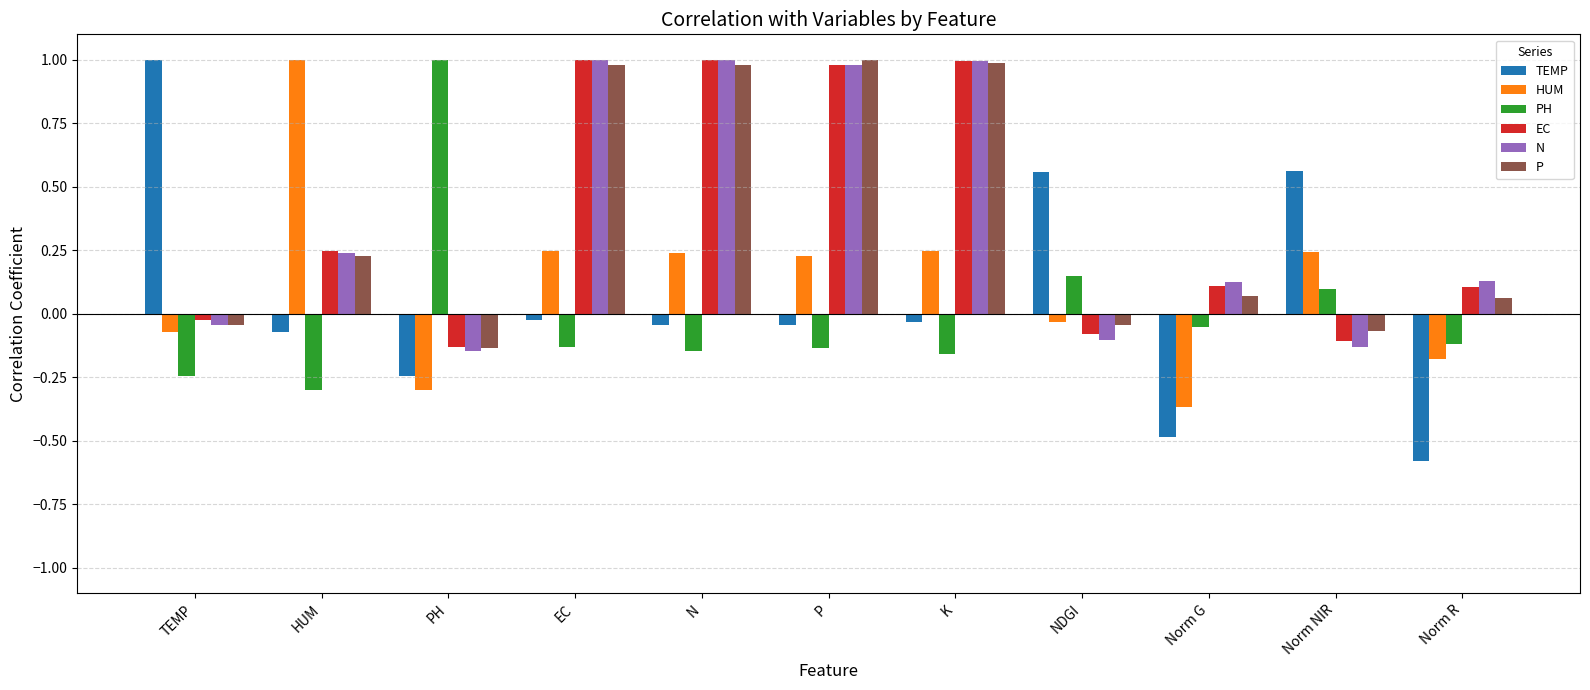

What are all the series names shown in the legend?

TEMP, HUM, PH, EC, N, P